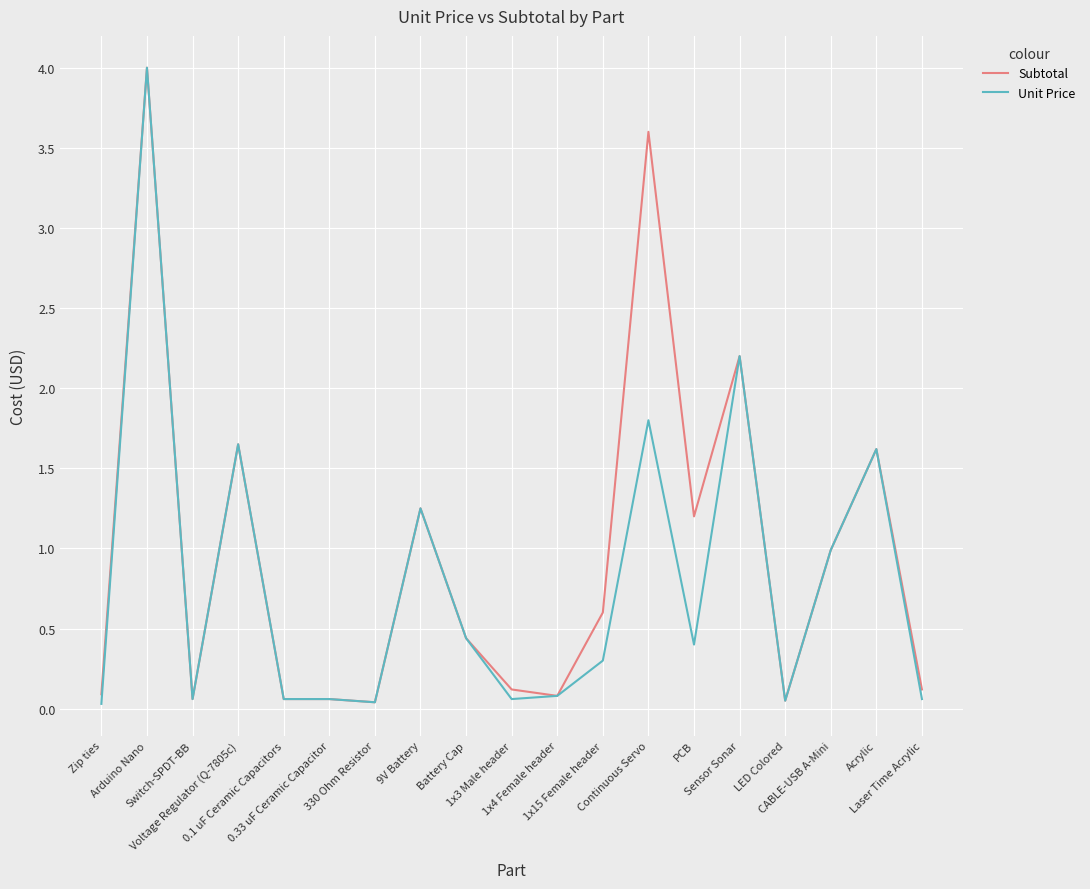

What are all the series names shown in the legend?

Subtotal, Unit Price